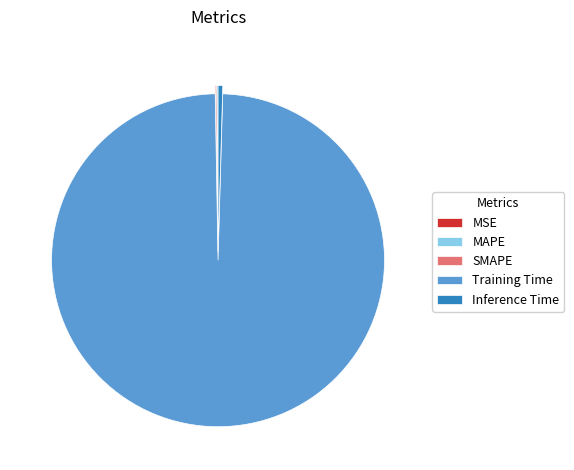

Which slice is the largest?

Training Time